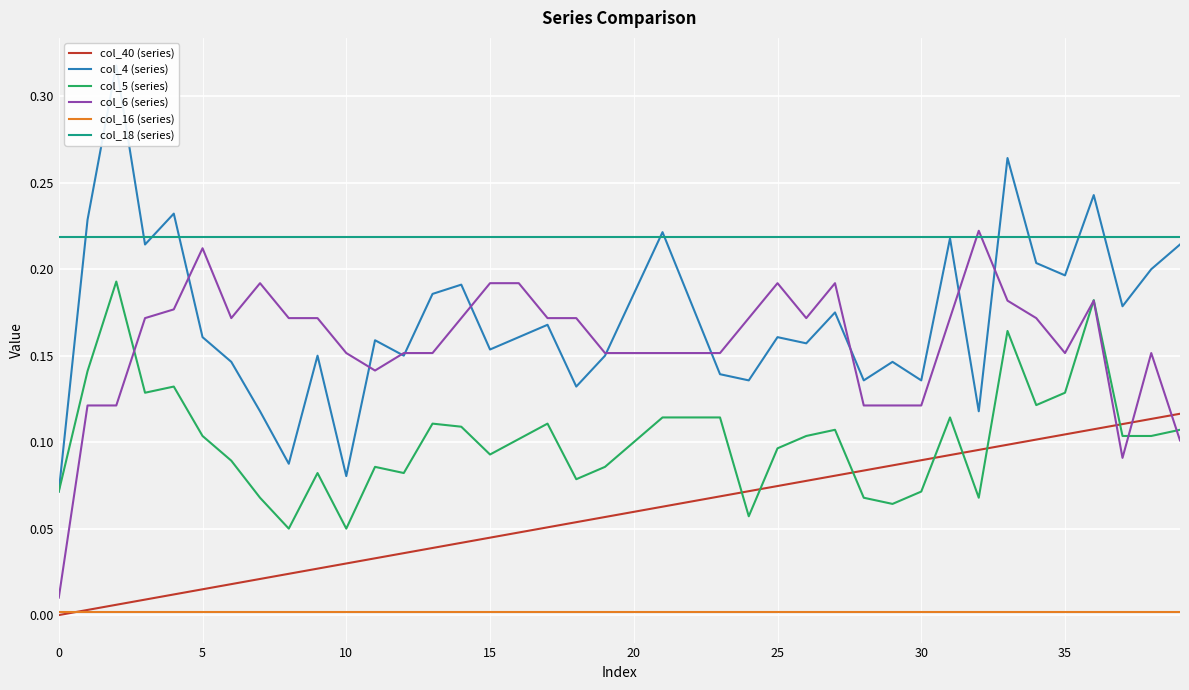

How many positive values does the col_40 (series) series have?

39